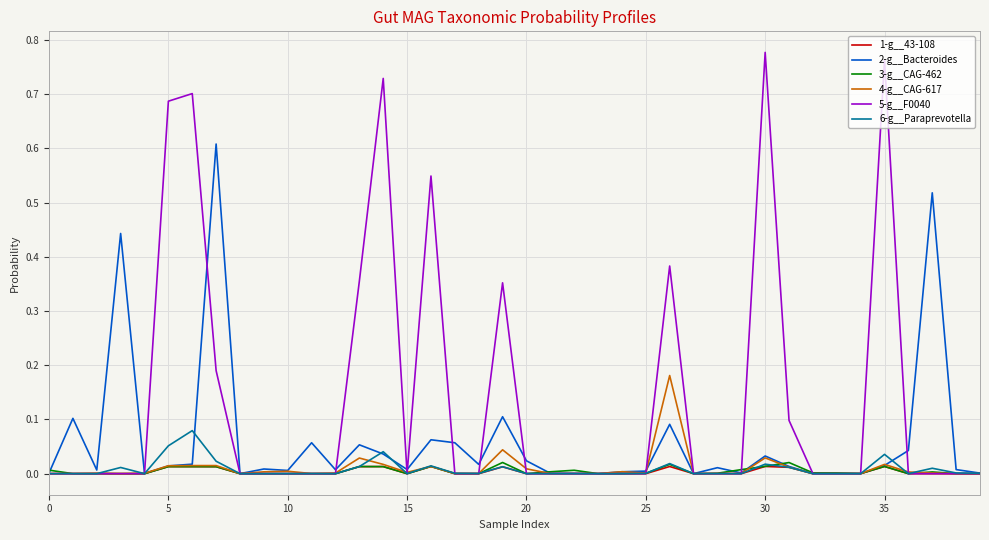

Which series has the largest range (max minus min)?

5-g__F0040